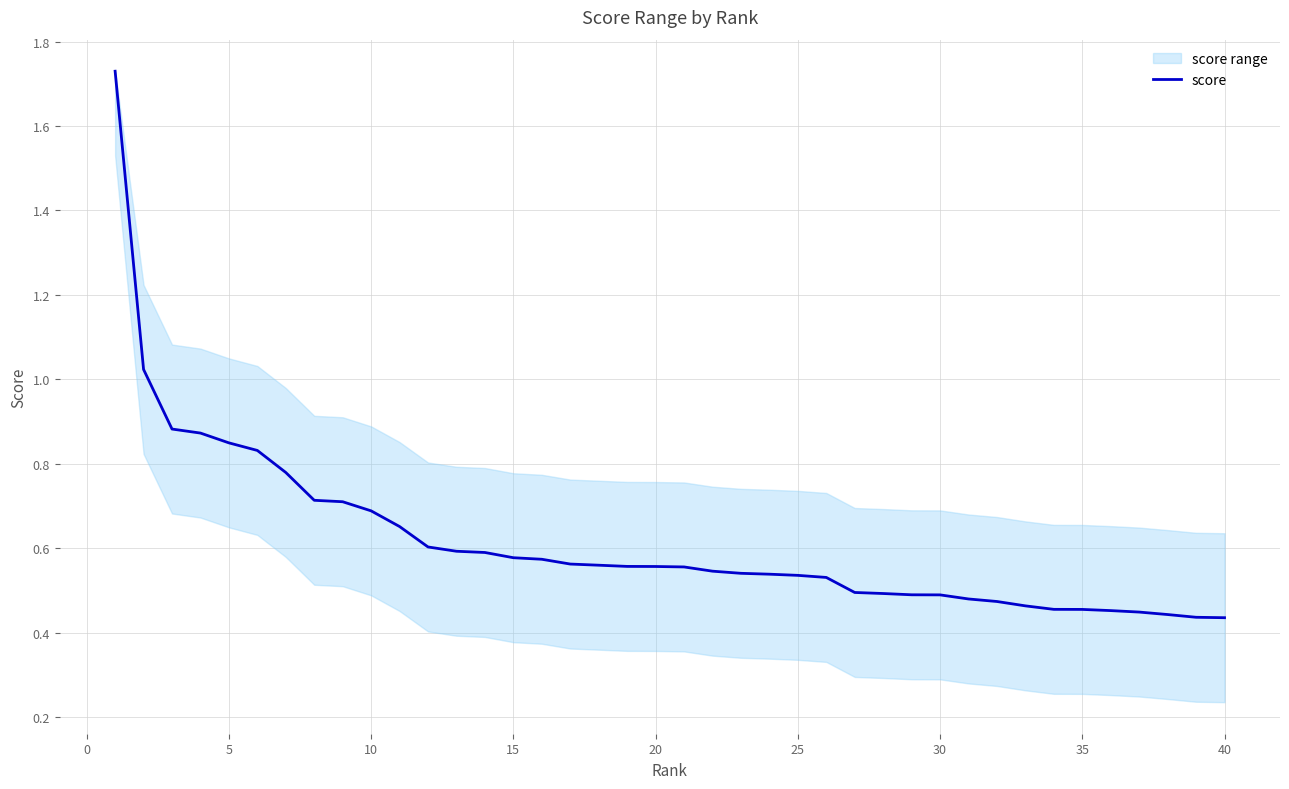

The value at 5 is 1.3. True or false?

False